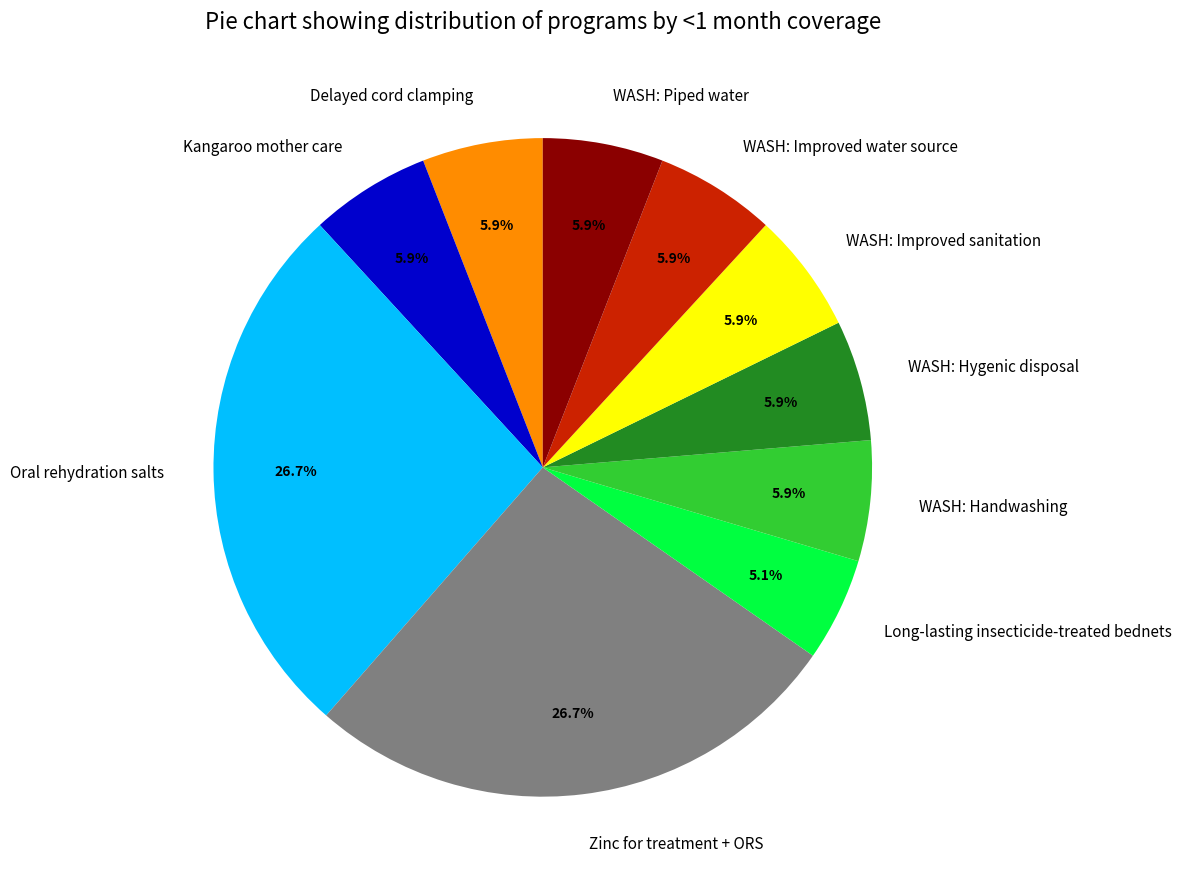

Approximately how many times larger is the value at Zinc for treatment + ORS compared to WASH: Improved sanitation?

4.5